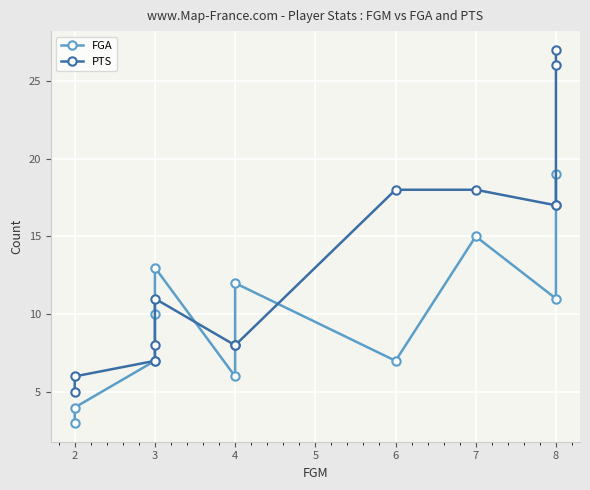

Between 3 and 8, which series saw the biggest shift?

PTS